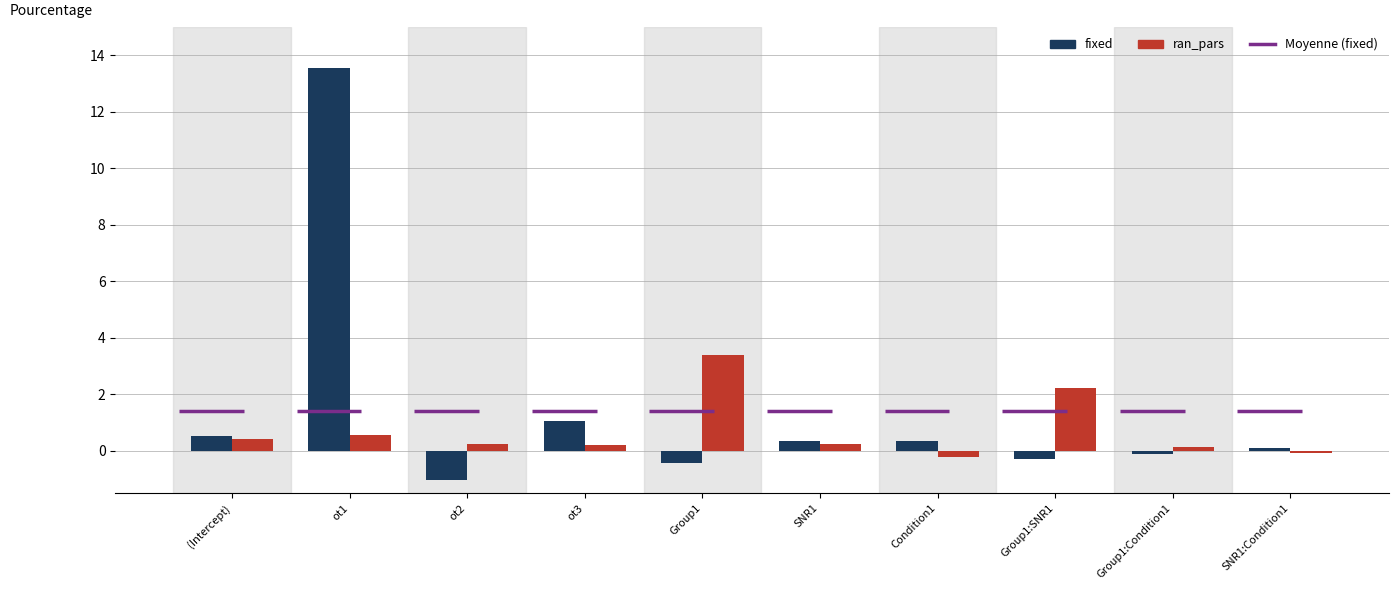

Where is ran_pars nearest to the value 1?

ot1